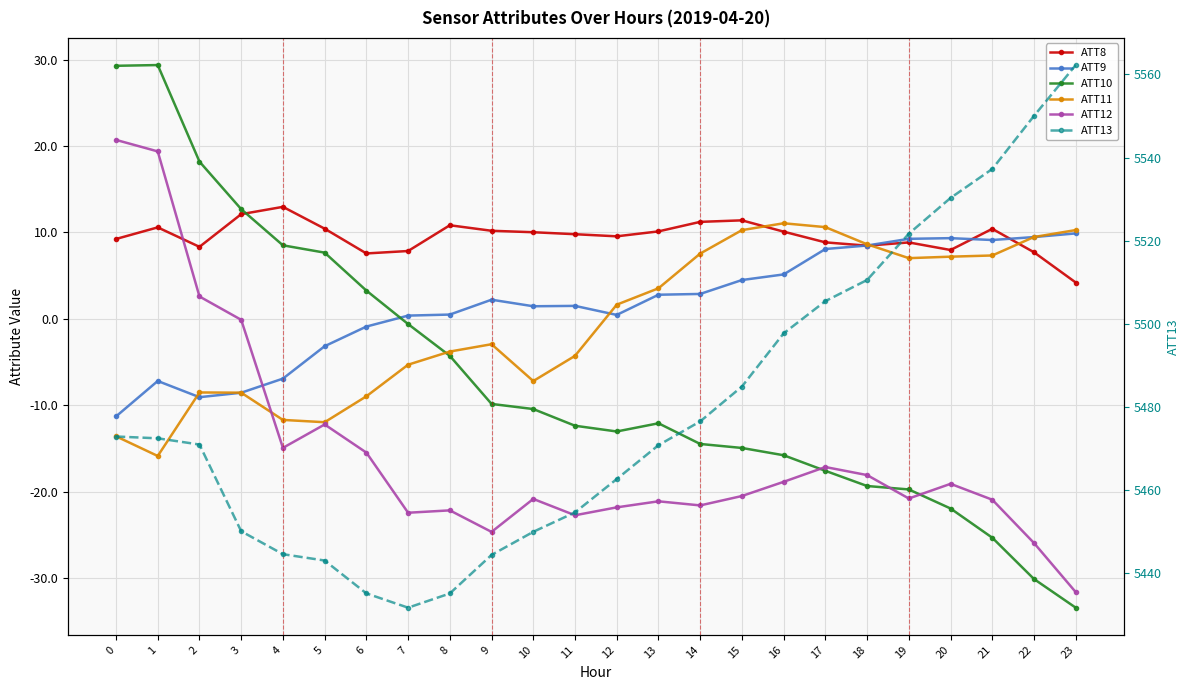

True or false: ATT10 has a value of -15.8 at 16.

True